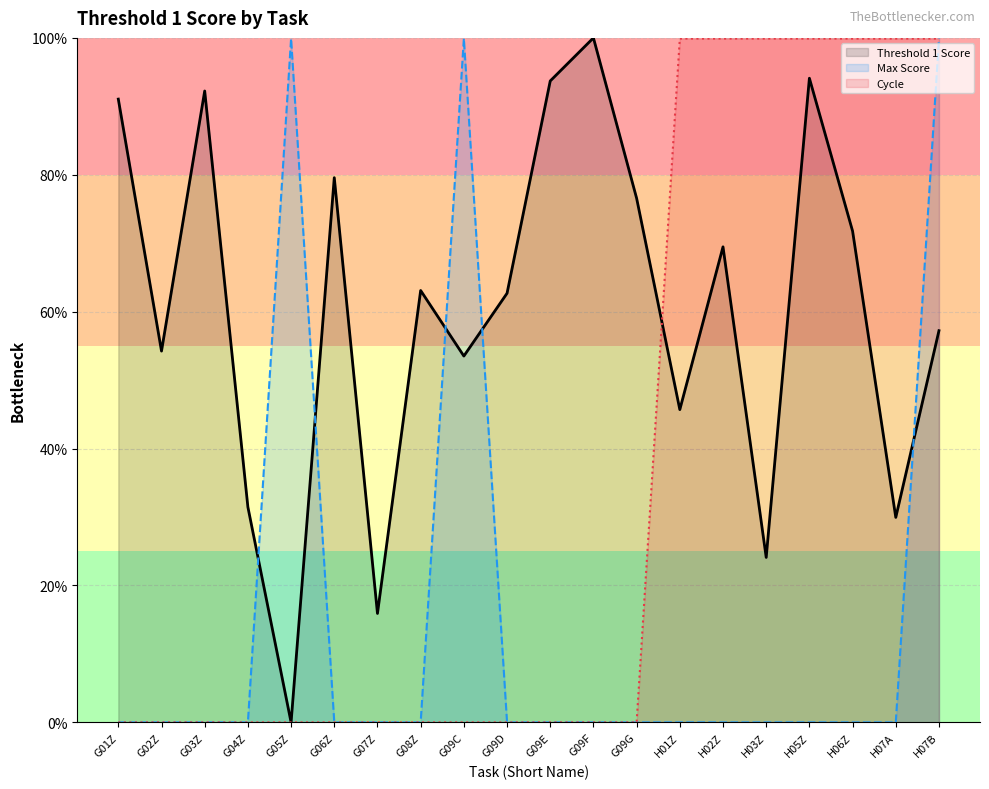

What is the maximum value shown in the chart?

100.0